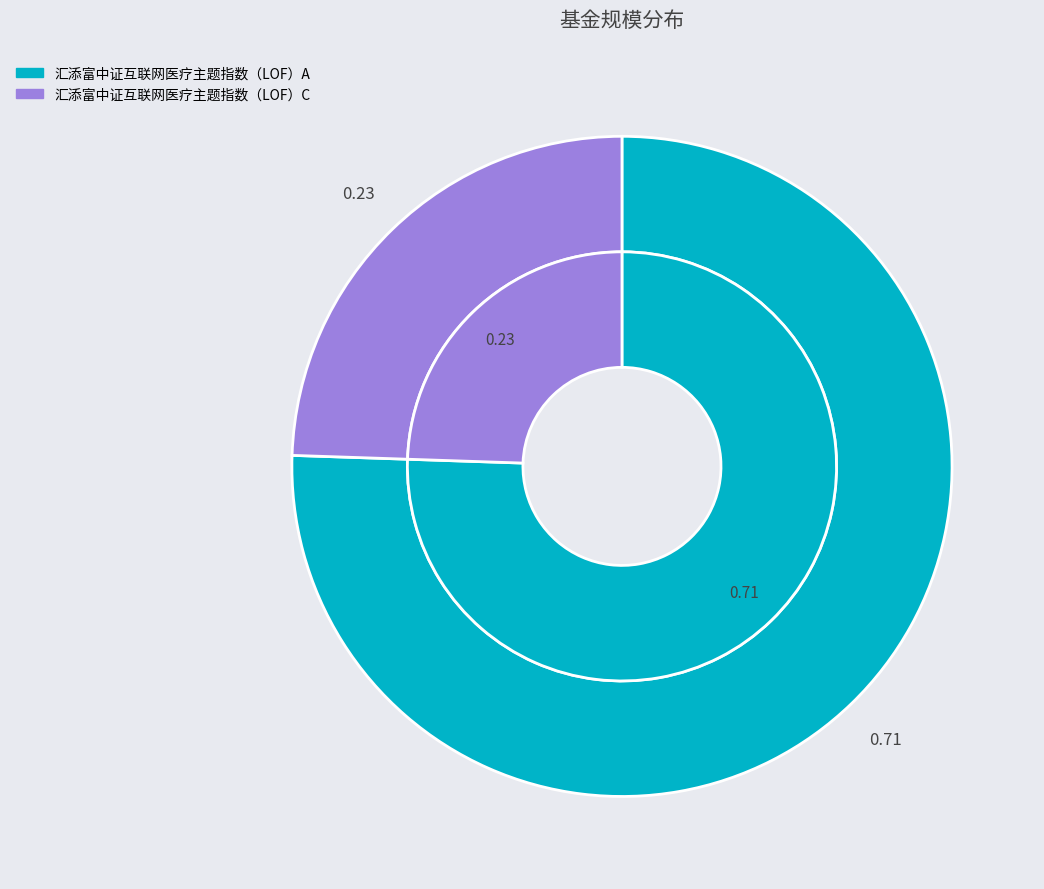

Do 汇添富中证互联网医疗主题指数（LOF）C and 汇添富中证互联网医疗主题指数（LOF）A together represent more than half of the pie?

Yes